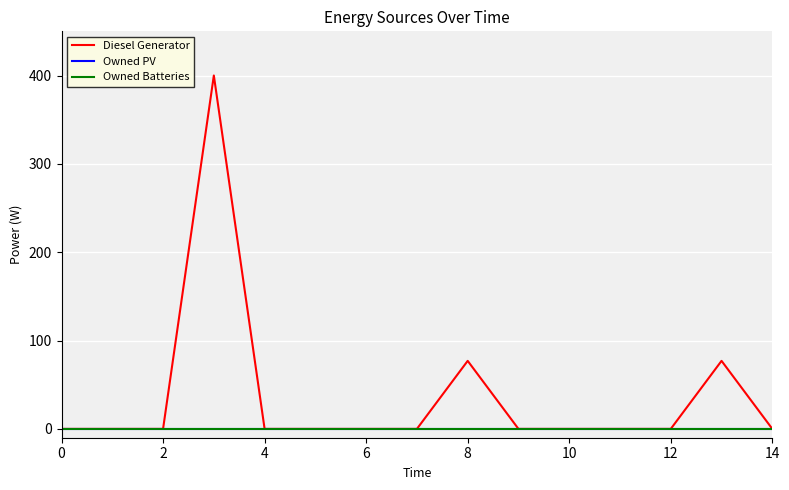

Does the chart have visible grid lines?

Yes